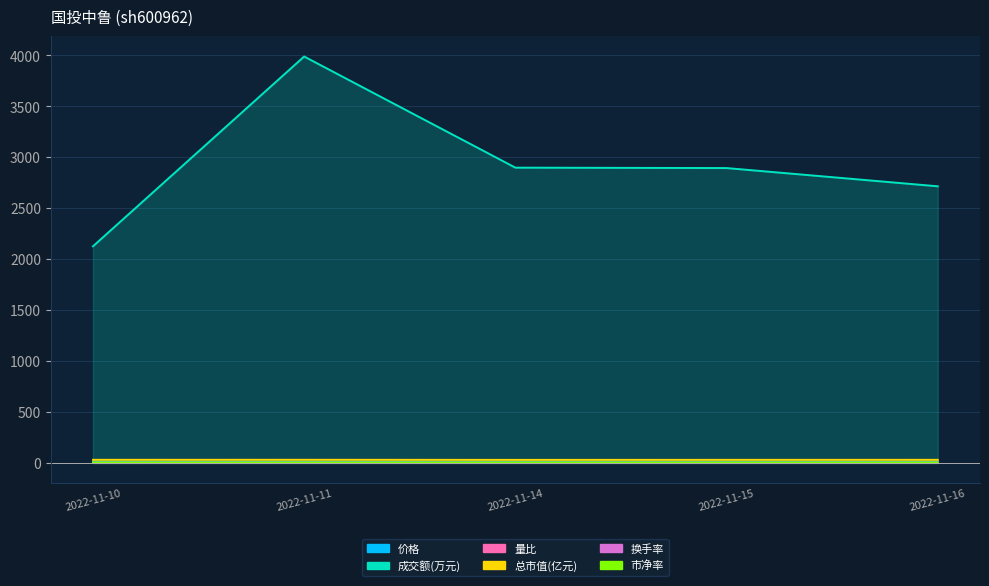

What is the difference between the highest and lowest values at 2022-11-15?

2893.0